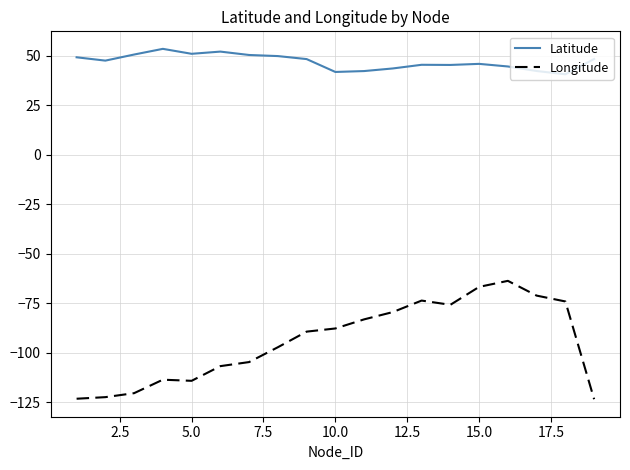

Which series has the largest total across all categories?

Latitude